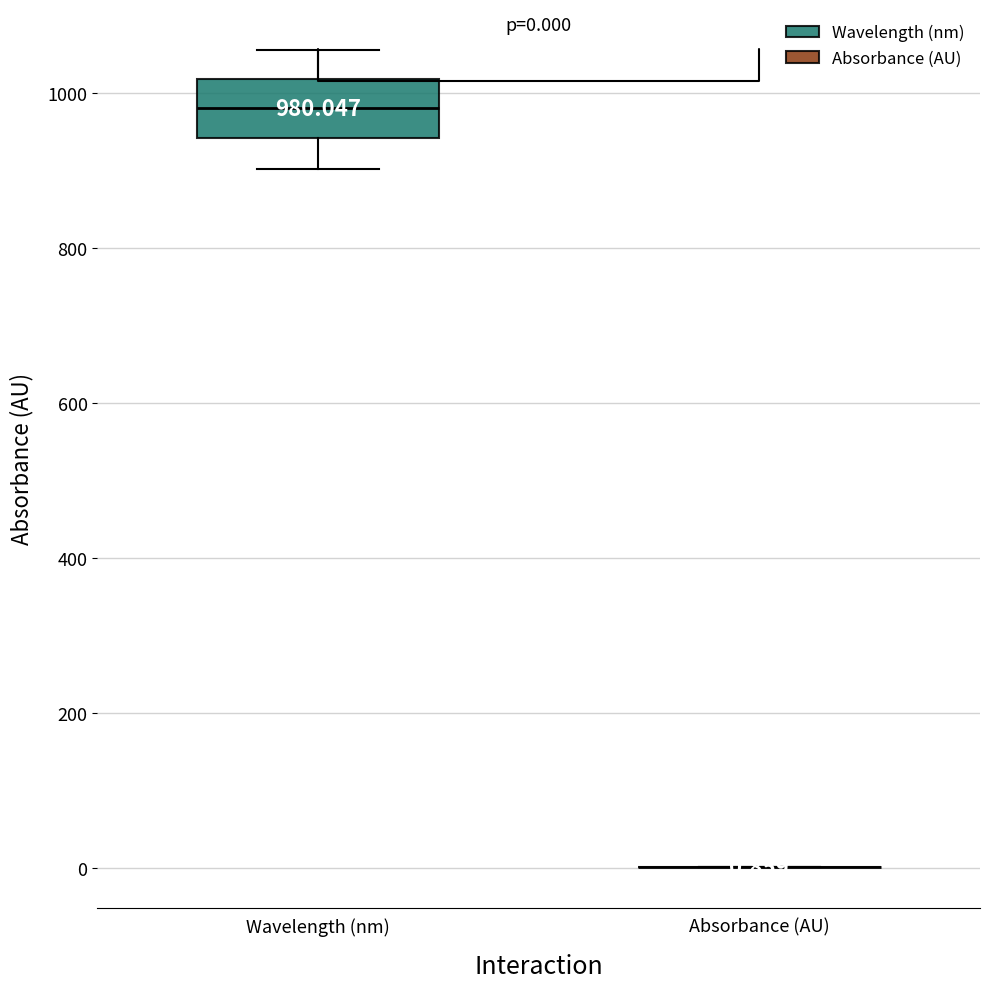

Which box is the tallest, from its lower edge to its upper edge?

Wavelength (nm)